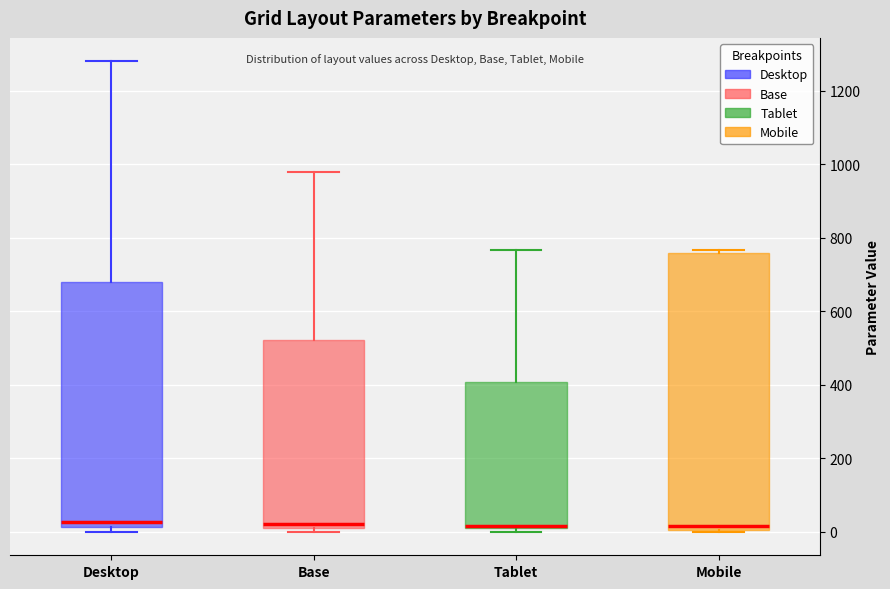

Comparing the boxes themselves (not the whiskers), which one is the tallest?

Mobile